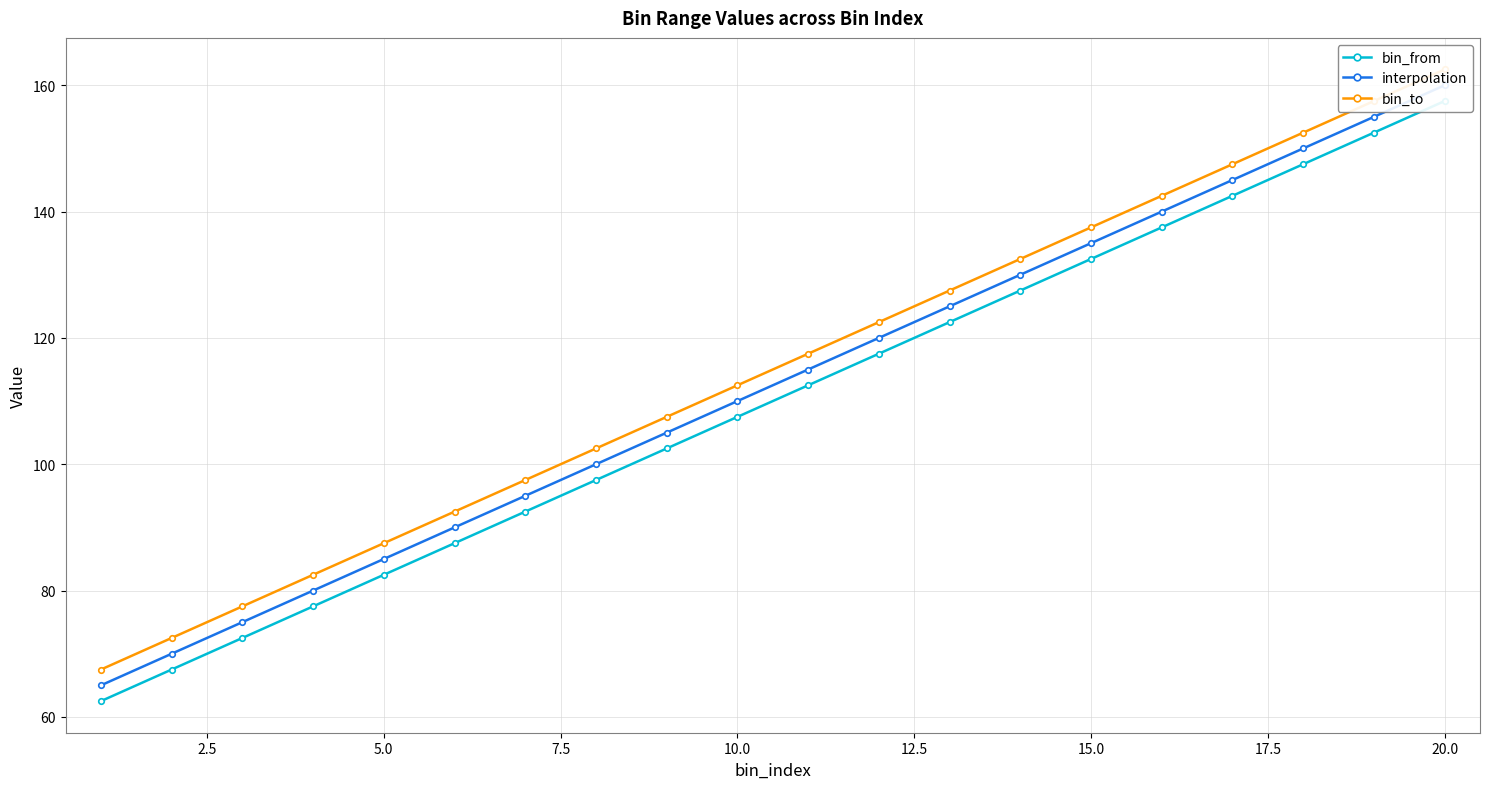

True or false: bin_from and bin_to cross at least once.

False